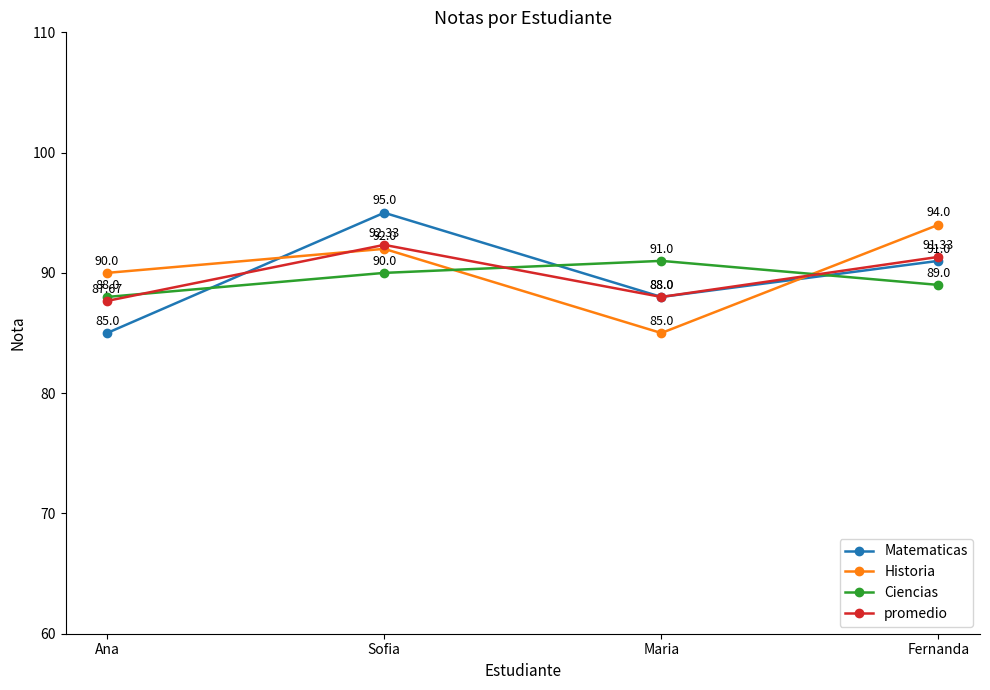

What is the maximum value for Ciencias?

91.0